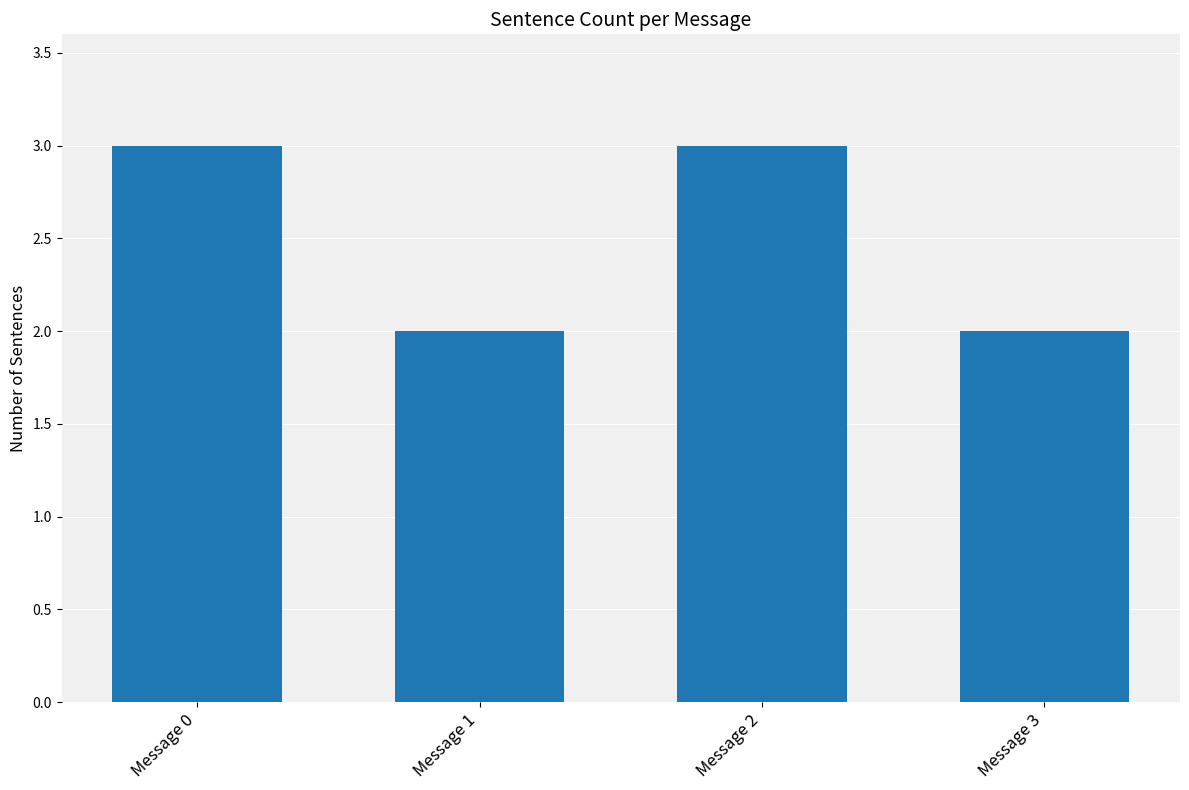

What is the sum of all values?

10